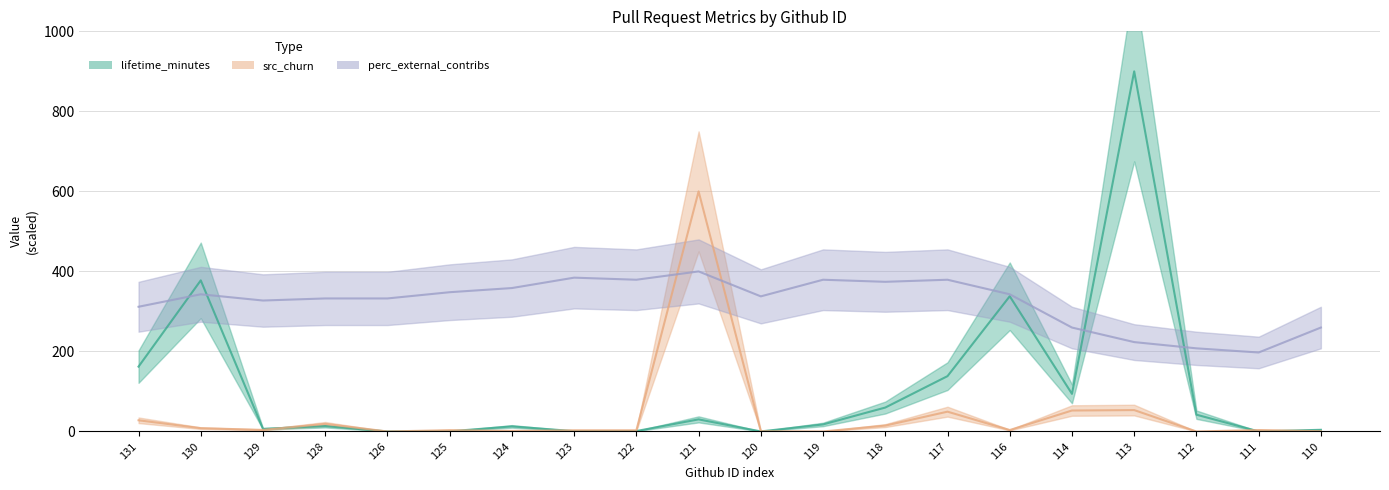

The perc_external_contribs series shows 400.0 at 121. True or false?

True